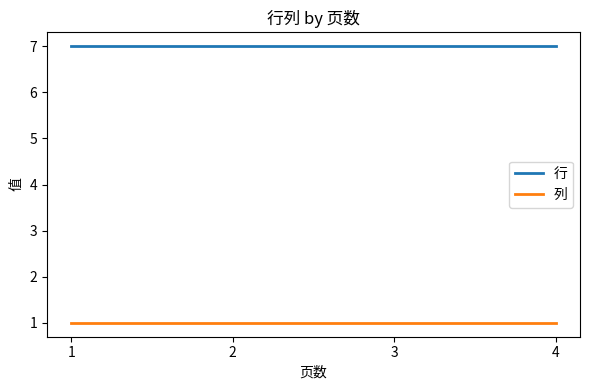

True or false: 列 has more than 2 interior local peaks.

False